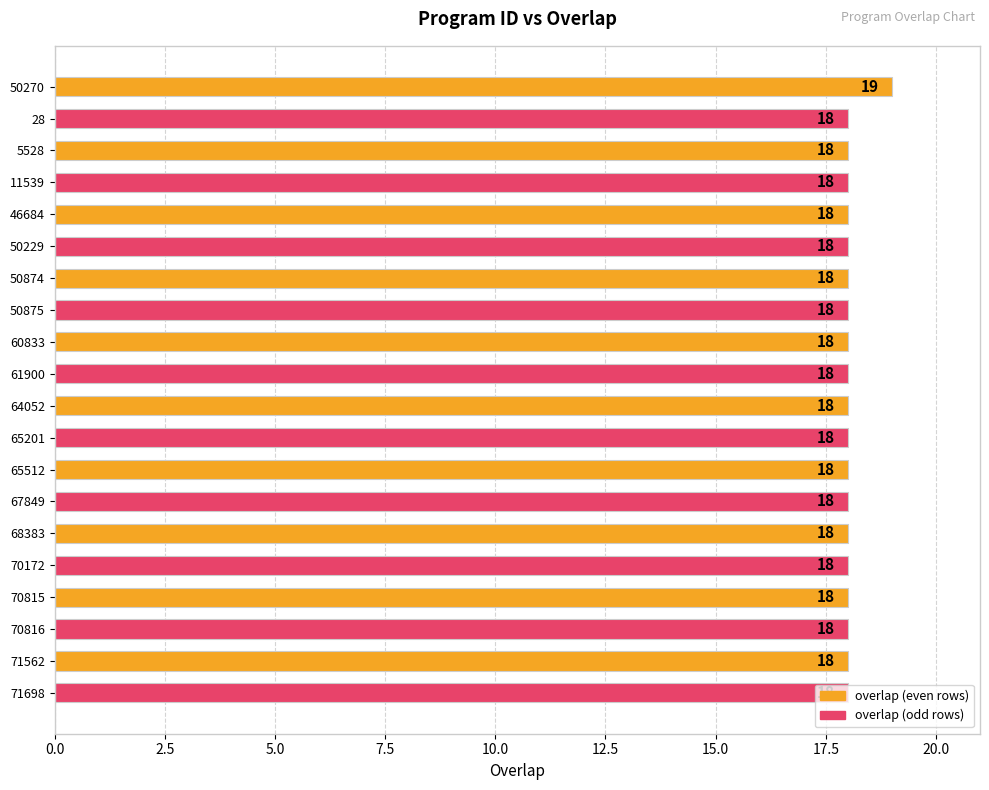

What is the value of the 16th bar from the top?

18